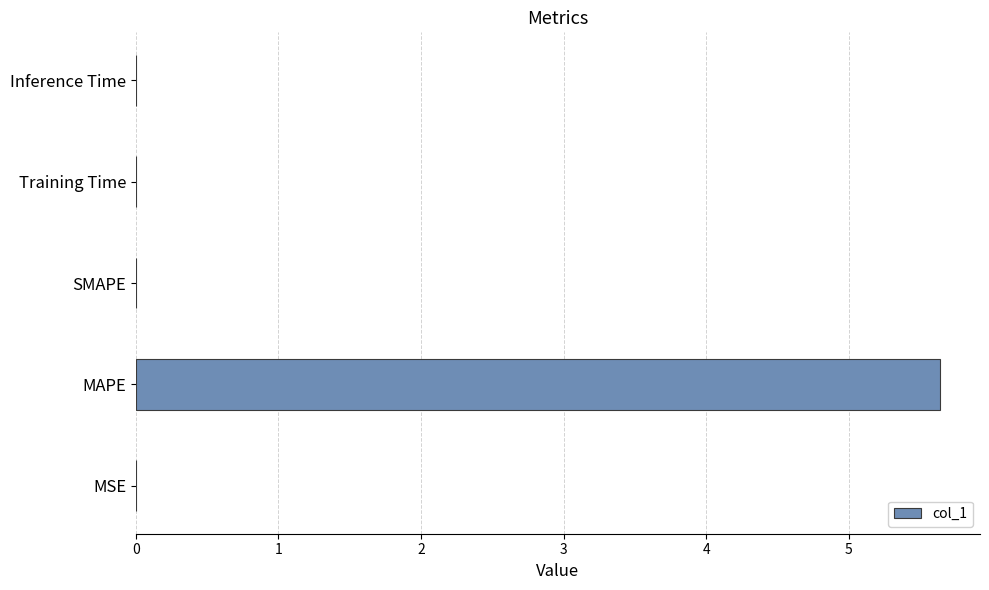

Between SMAPE and MAPE, which is larger?

MAPE